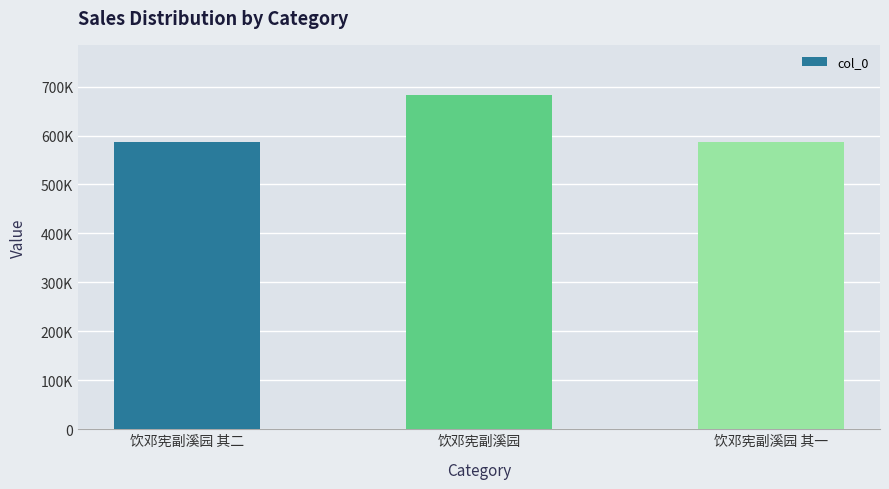

What is the change in value from 饮邓宪副溪园 其二 to 饮邓宪副溪园 其一?

-1